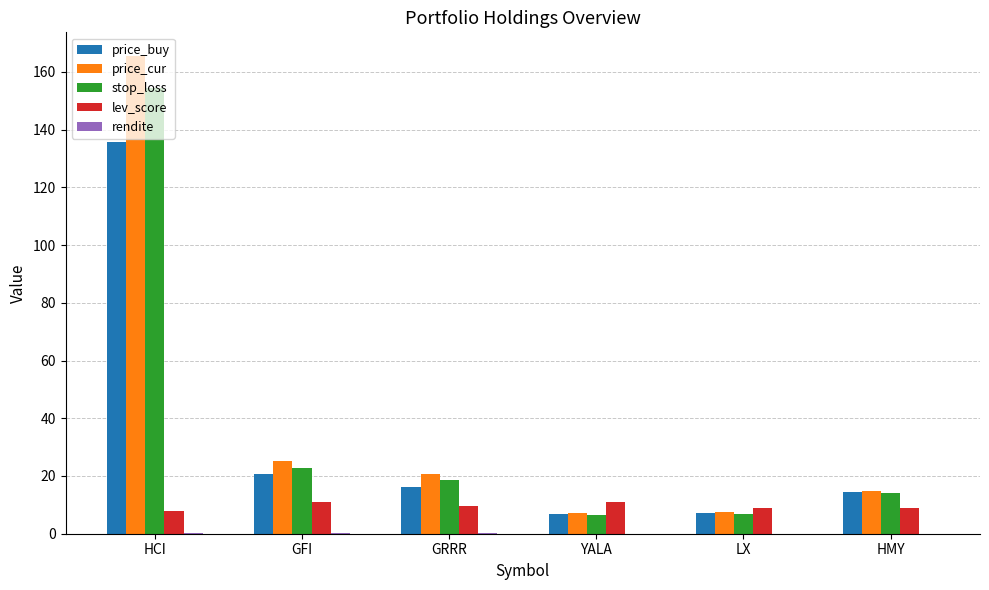

The price_cur series shows 7.1 at YALA. True or false?

True